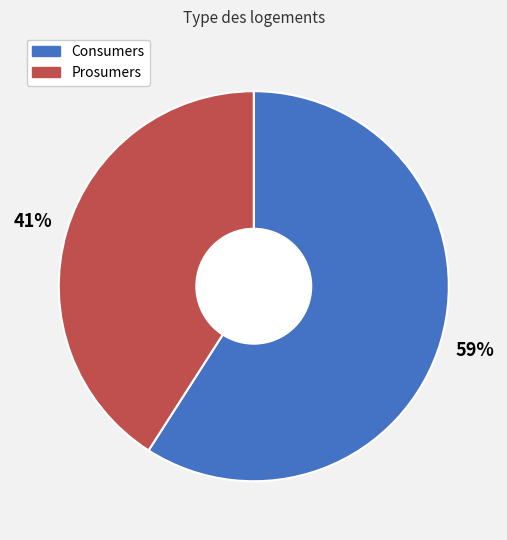

Rank the categories by value from lowest to highest.

Prosumers, Consumers